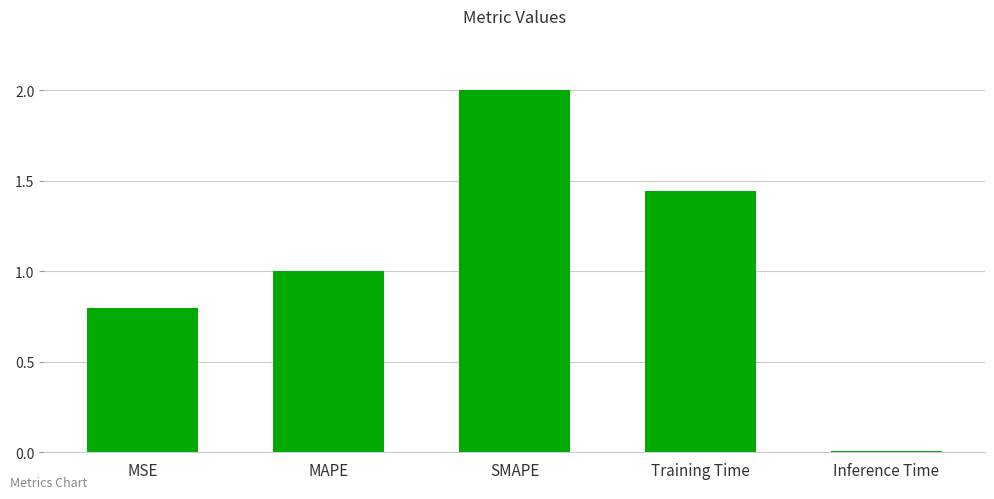

What is the label of the 2nd bar from the right?

Training Time